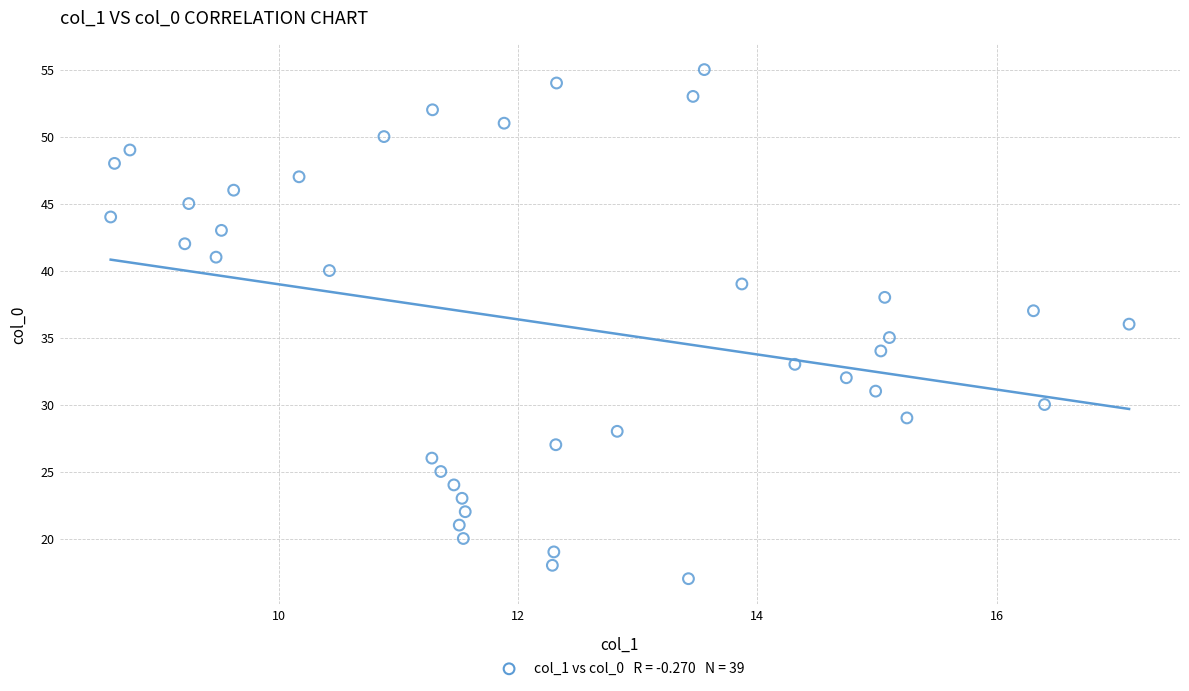

What is the range of Y values (max minus min)?

38